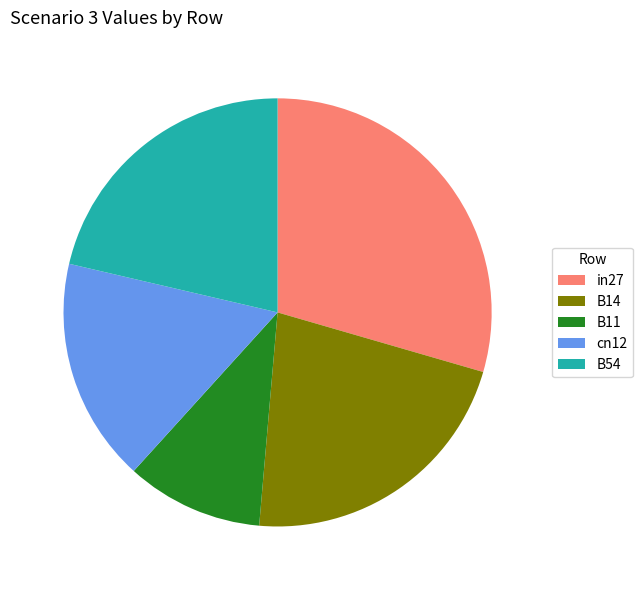

Rank the categories by value from highest to lowest.

in27, B14, B54, cn12, B11